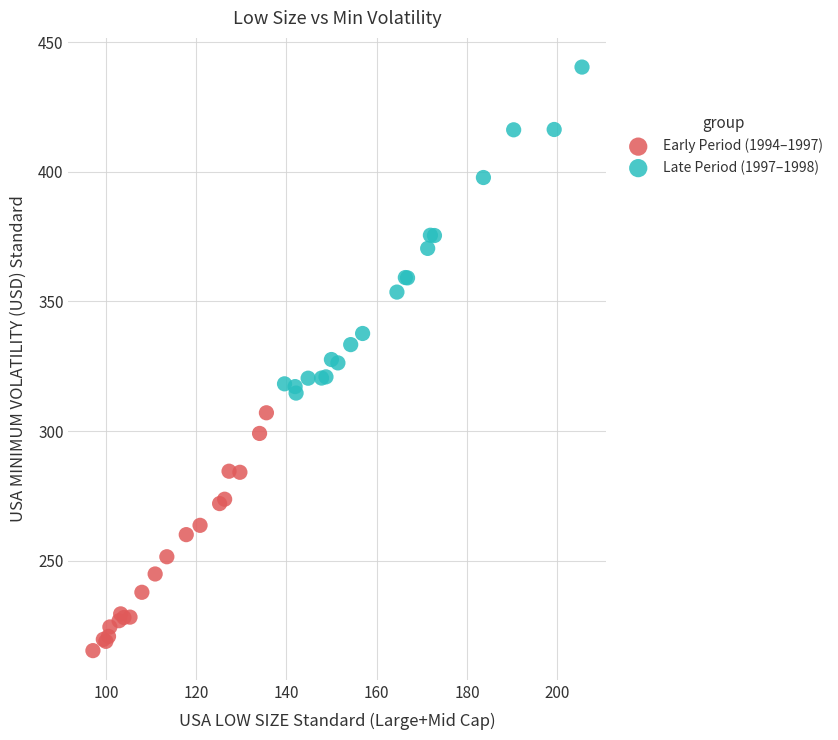

Which series reaches the maximum Y coordinate?

Late Period (1997–1998)